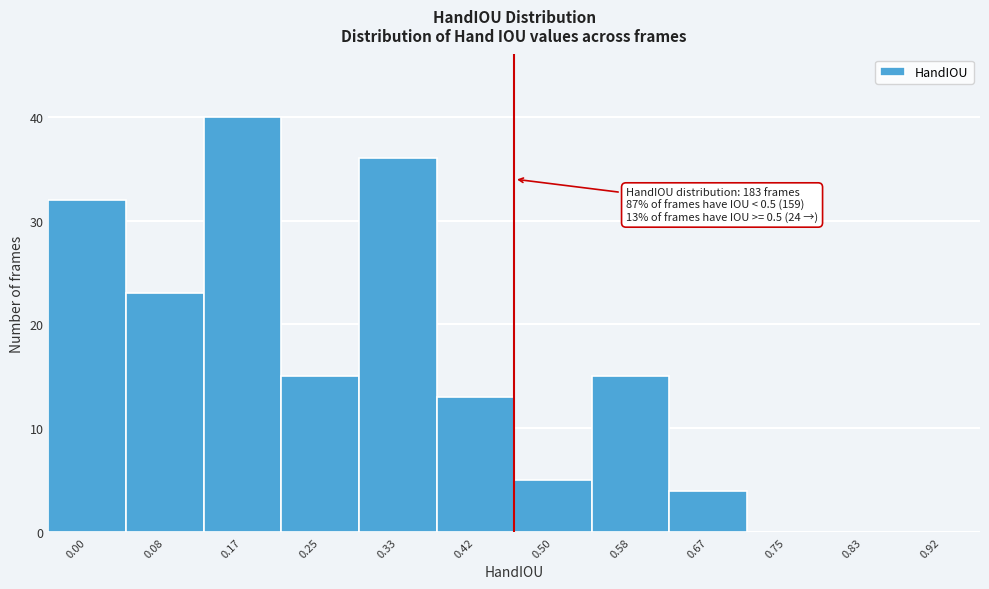

Reading right to left, list all the values displayed in this chart.

0.92=0	0.83=0	0.75=0	0.67=4	0.58=15	0.50=5	0.42=13	0.33=36	0.25=15	0.17=40	0.08=23	0.00=32